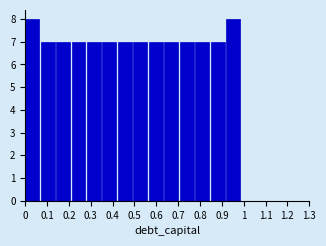

Reading left to right, list every bar in this chart as the range it spans on the x-axis followed by its height. Neither the bar edges nor the heights are printed on the chart, so give them approximately, as read against the axes.

0.00 to 0.07: 8
0.07 to 0.14: 7
0.14 to 0.21: 7
0.21 to 0.28: 7
0.28 to 0.35: 7
0.35 to 0.42: 7
0.42 to 0.50: 7
0.50 to 0.57: 7
0.57 to 0.64: 7
0.64 to 0.71: 7
0.71 to 0.78: 7
0.78 to 0.85: 7
0.85 to 0.92: 7
0.92 to 0.99: 8